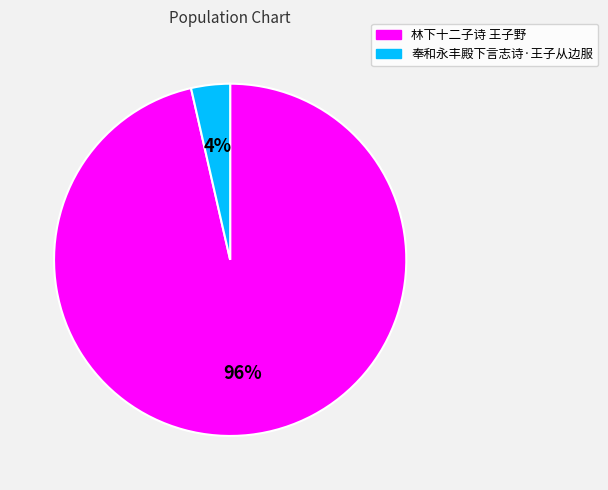

To the nearest percent, what is the combined percentage of 奉和永丰殿下言志诗·王子从边服 and 林下十二子诗 王子野?

100%